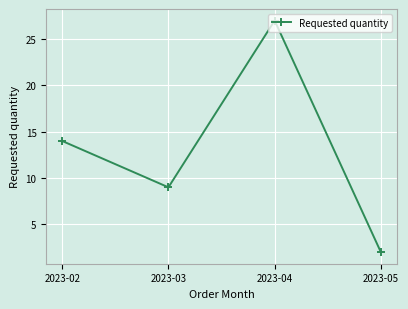

Approximately how many times larger is the value at 2023-05 compared to 2023-02?

0.1